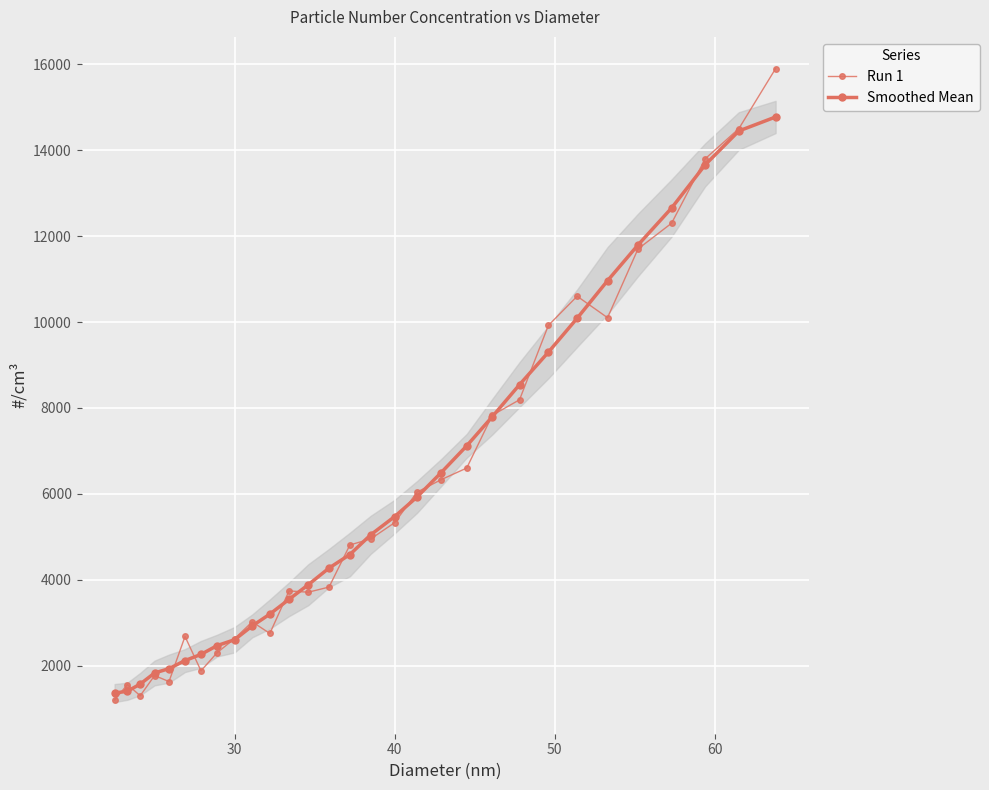

List the series in order of their peak value, highest first.

Run 1, Smoothed Mean